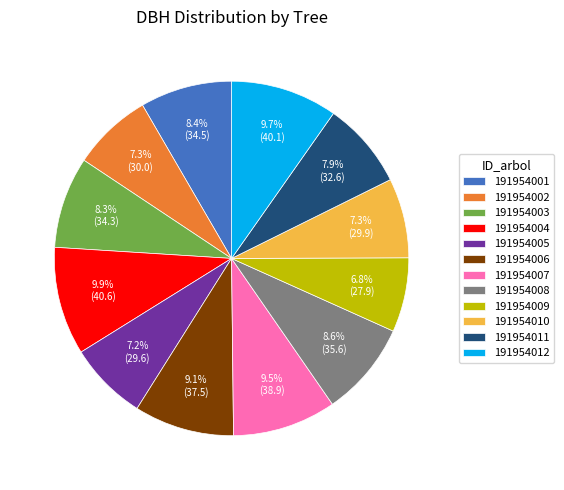

To the nearest percent, what is the difference between the largest and smallest slice percentages?

3%